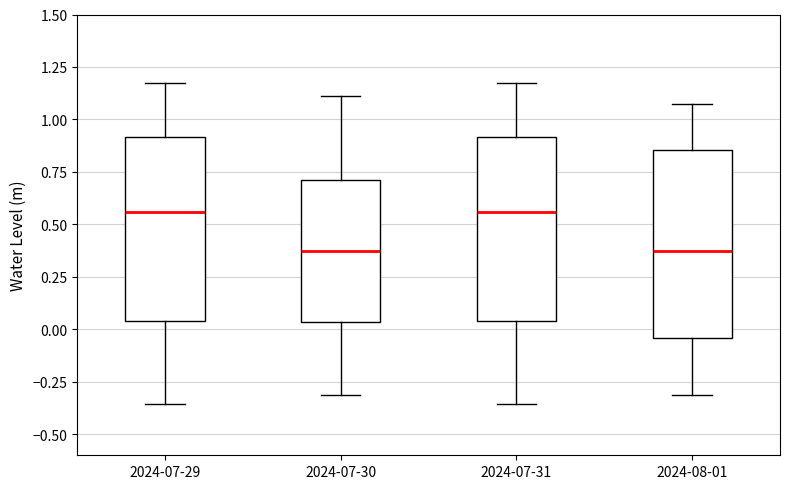

Where is the lower edge of the box for 2024-07-29 on the y-axis? The values are not printed on the chart, so give them approximately, as read against the axis.

0.05